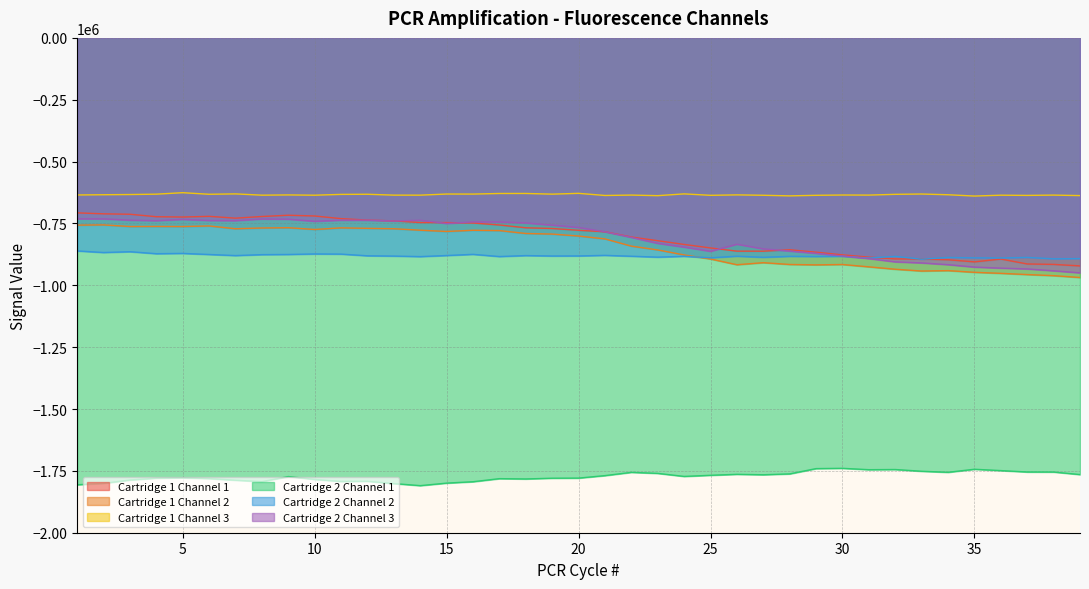

What is the spread (max minus min) of values at 21?

1132213